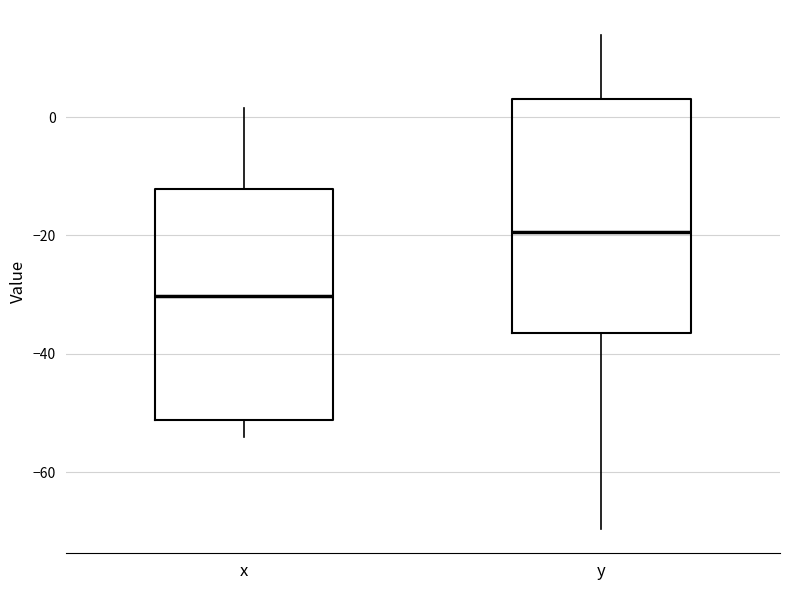

Reading left to right, read every box against the y-axis: the position of its median line, the range the box covers, and the ends of its whiskers. The values are not printed on the chart, so give them approximately, as read against the axis.

x: median -30, box -52 to -12, whiskers -54 to 2
y: median -20, box -36 to 2, whiskers -70 to 14